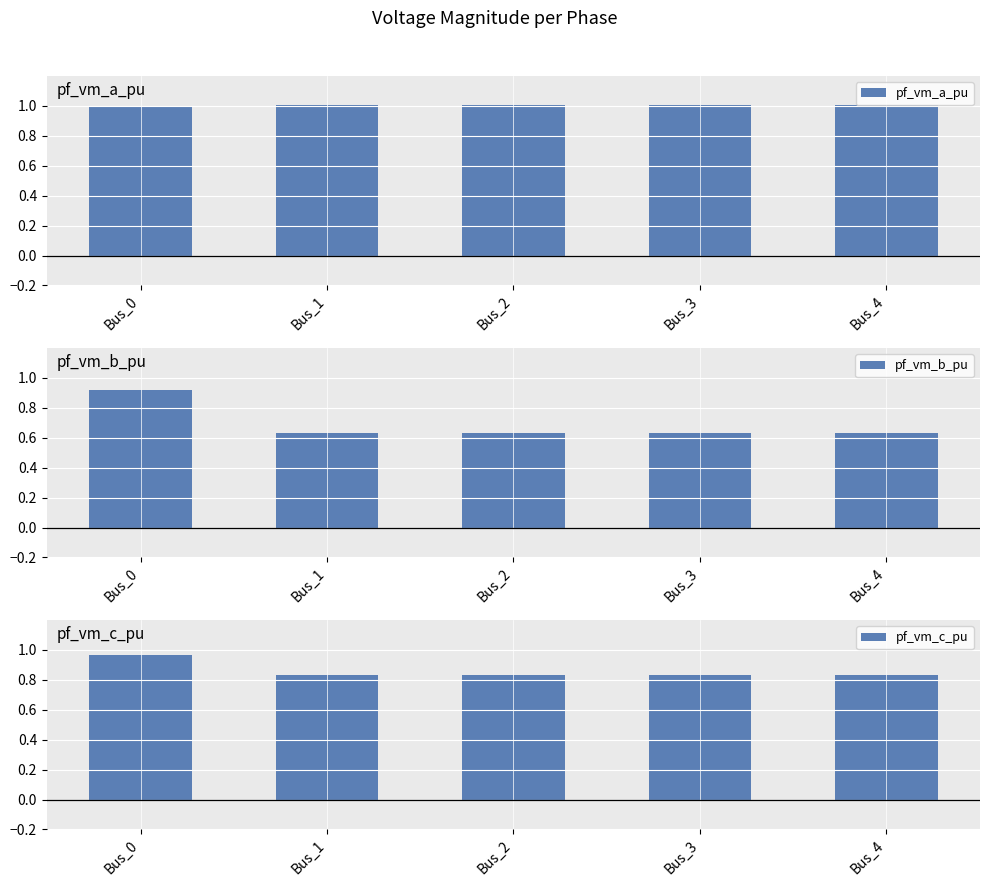

How many pf_vm_a_pu values are between 1 and 2?

4